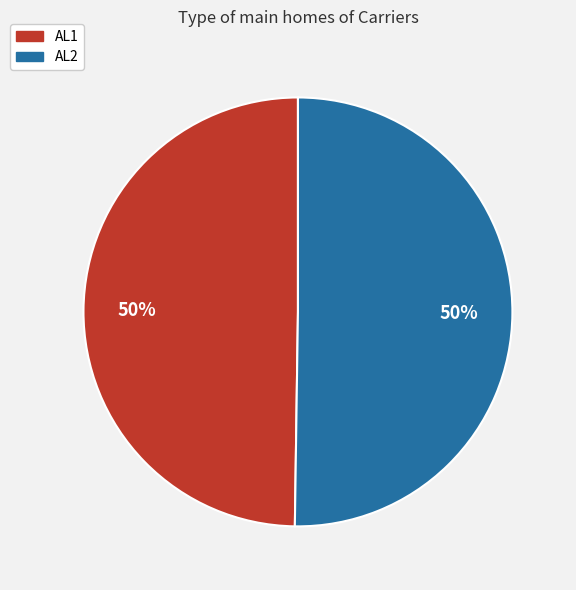

Is the sum of AL2 and AL1 greater than half?

Yes